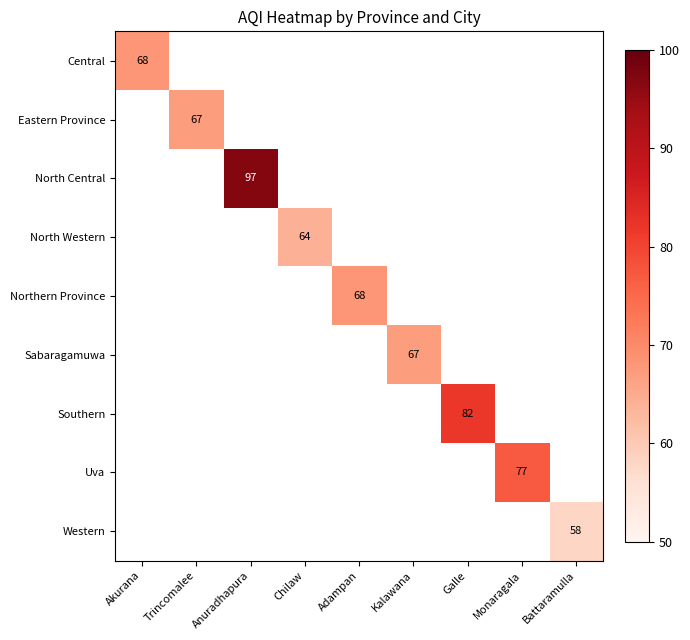

Is it true that North Western equals 38 at Chilaw?

False